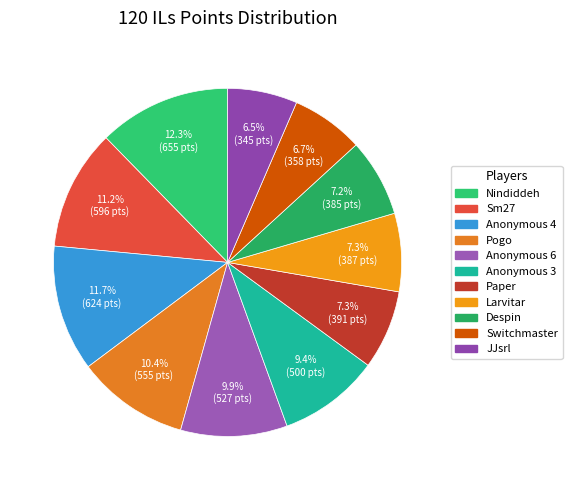

Which has a higher value, Switchmaster or Larvitar?

Larvitar